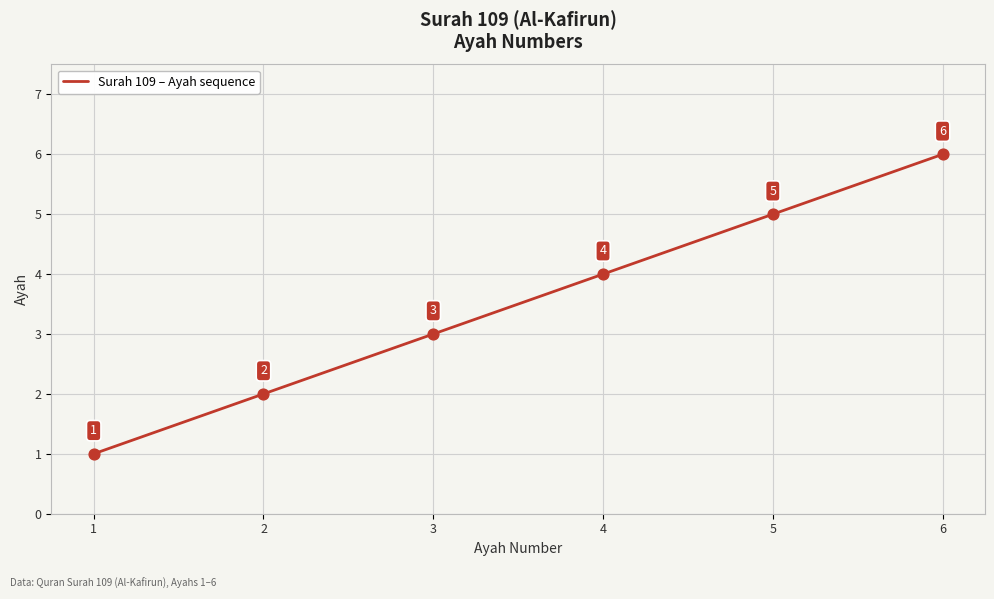

Between 4 and 3, which is larger?

4